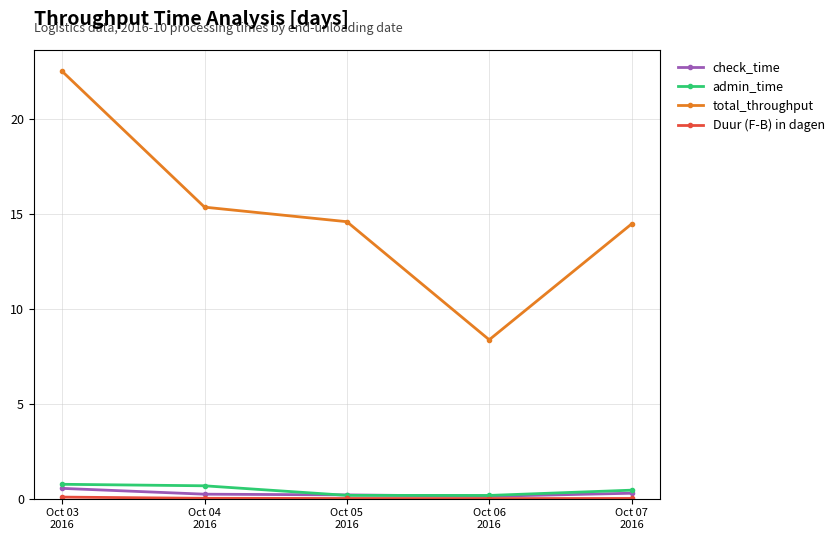

How many values in the total_throughput series exceed 14?

4